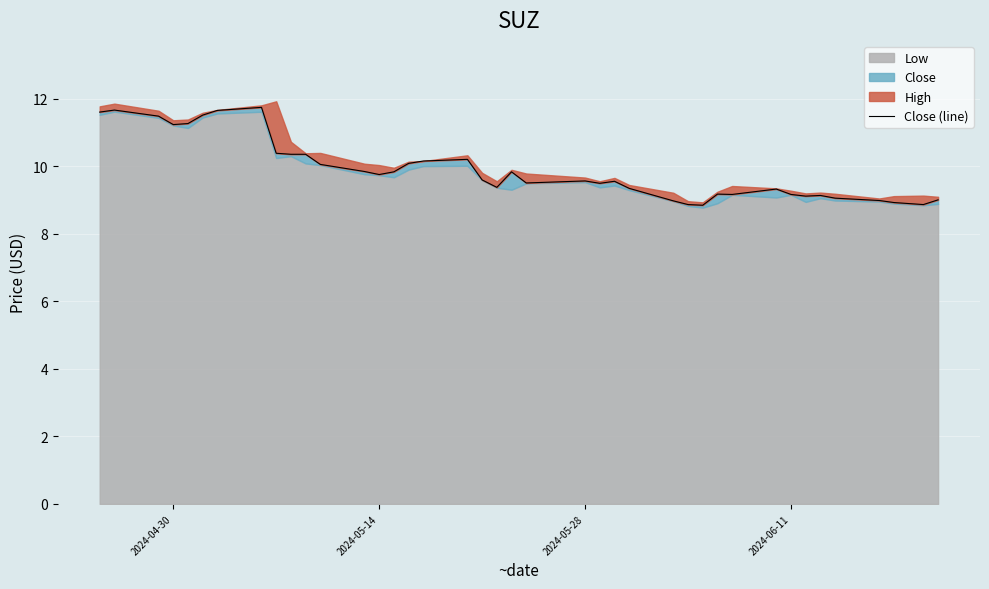

What is the maximum value shown in the chart?

11.8